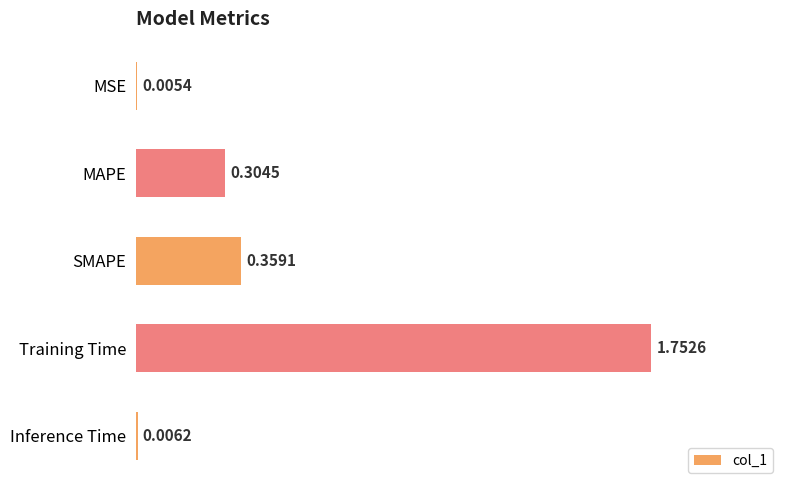

Which category has the highest value across all series?

Training Time